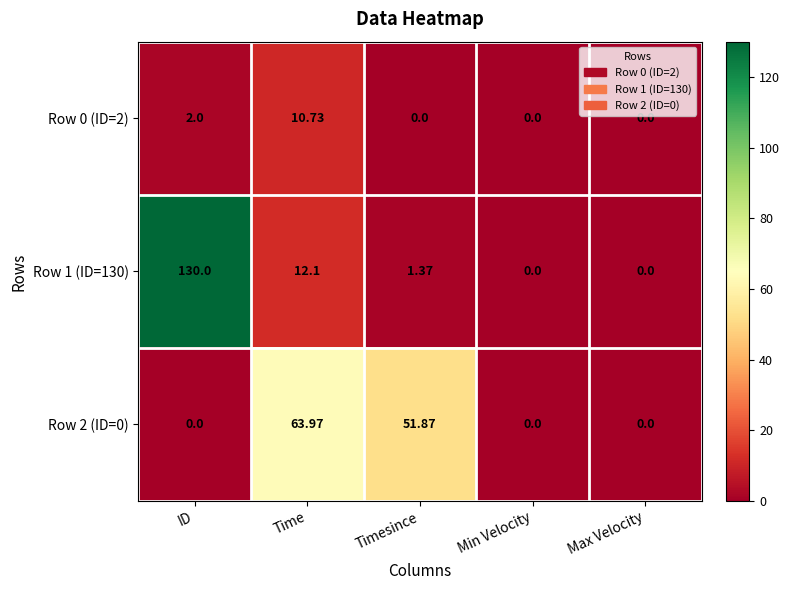

Count the number of data series in this chart.

3